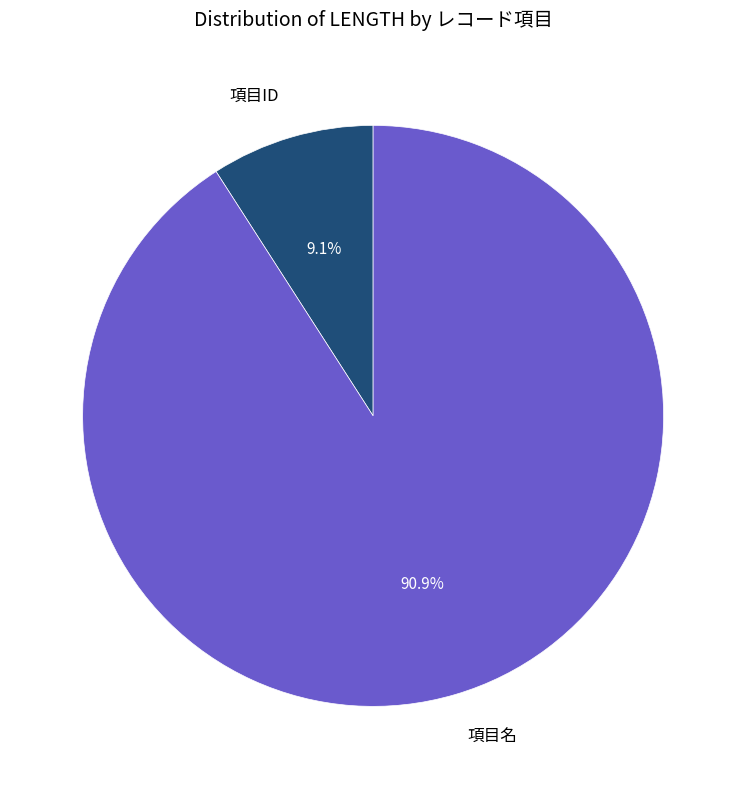

To the nearest percent, what is the combined percentage of 項目ID and 項目名?

100%